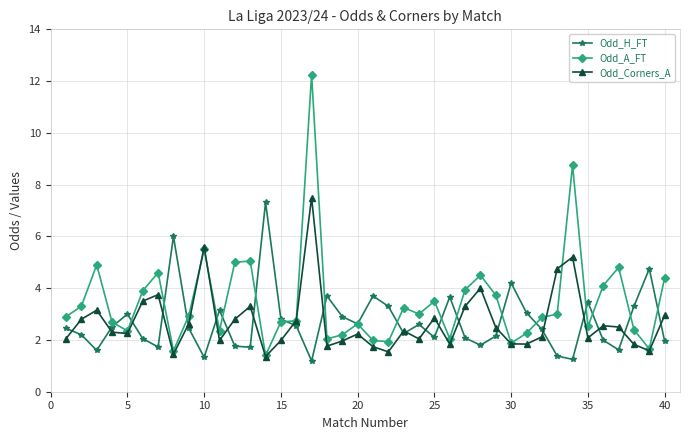

What is the lowest value of the Odd_Corners_A series?

1.4